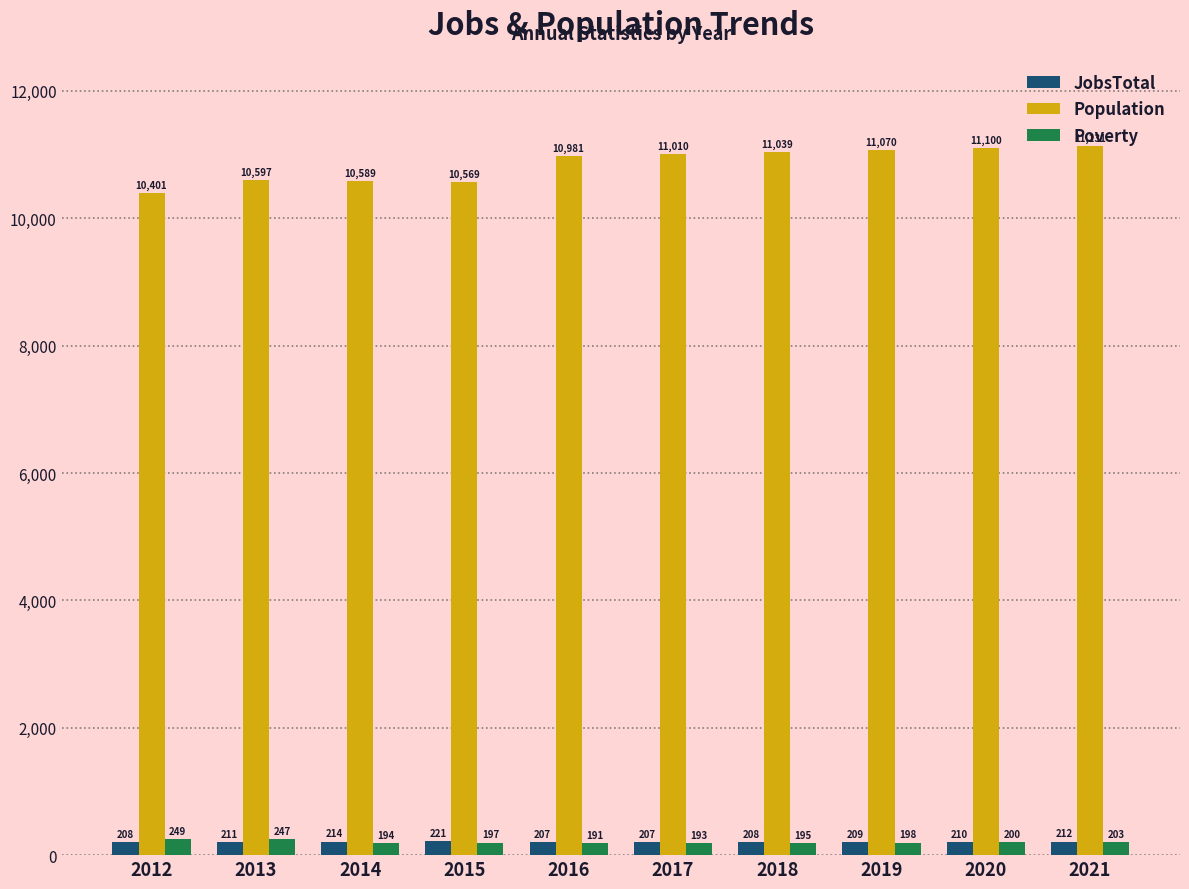

How many series are shown in this chart?

3